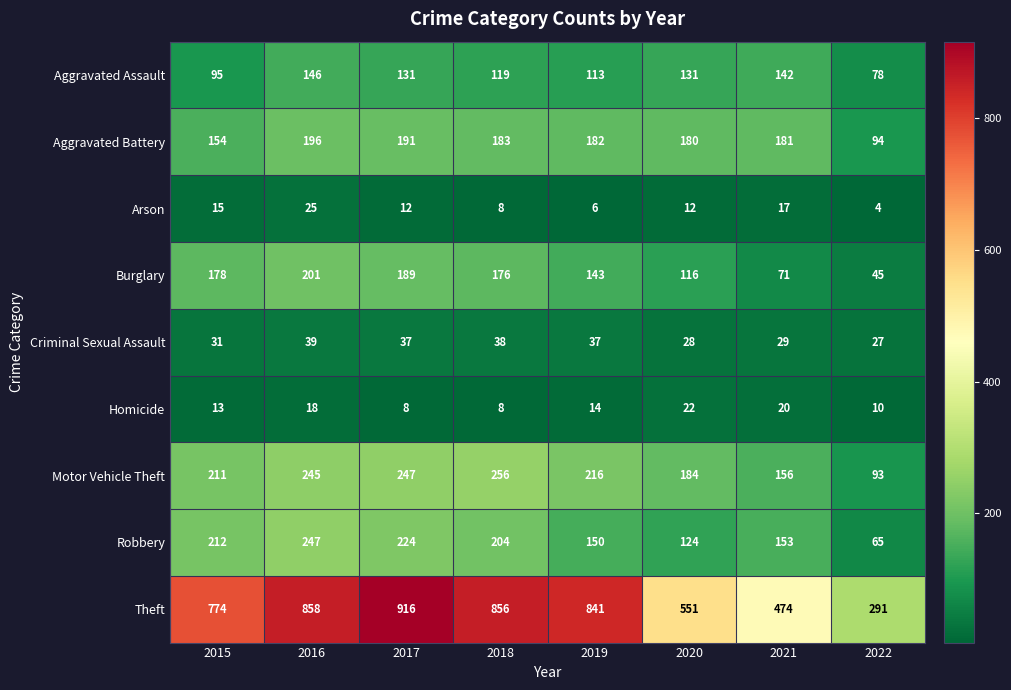

Where does the Robbery series first go above 204?

2015